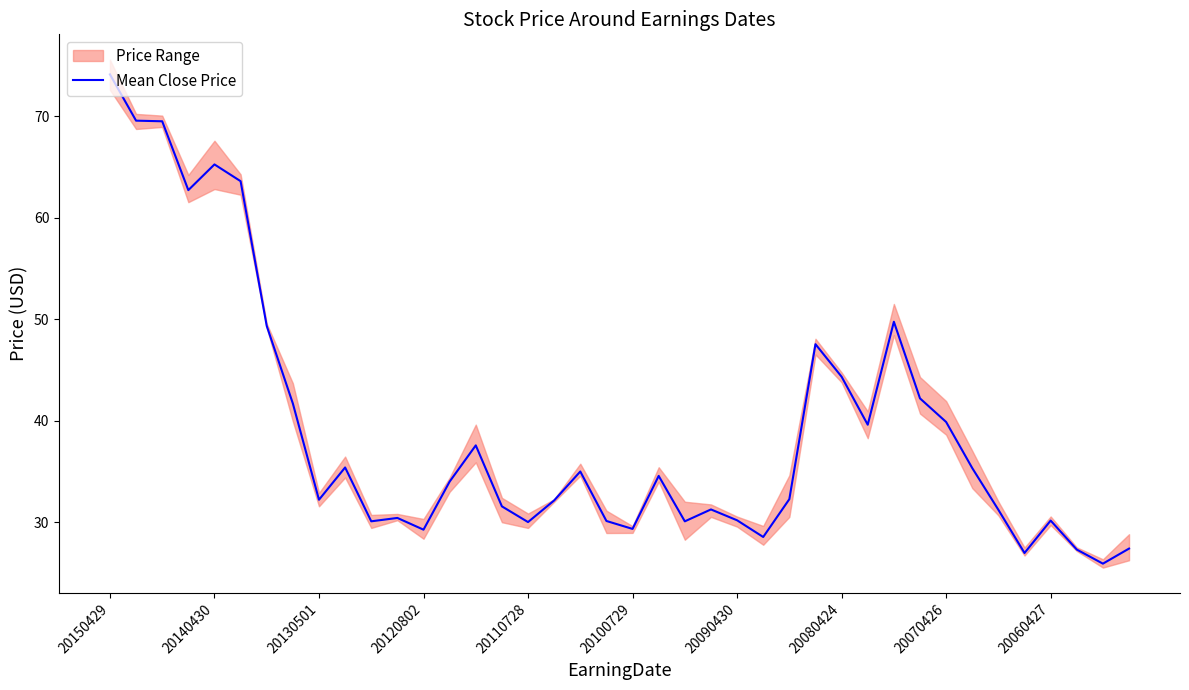

At which label does Mean Close Price reach its peak?

20150429